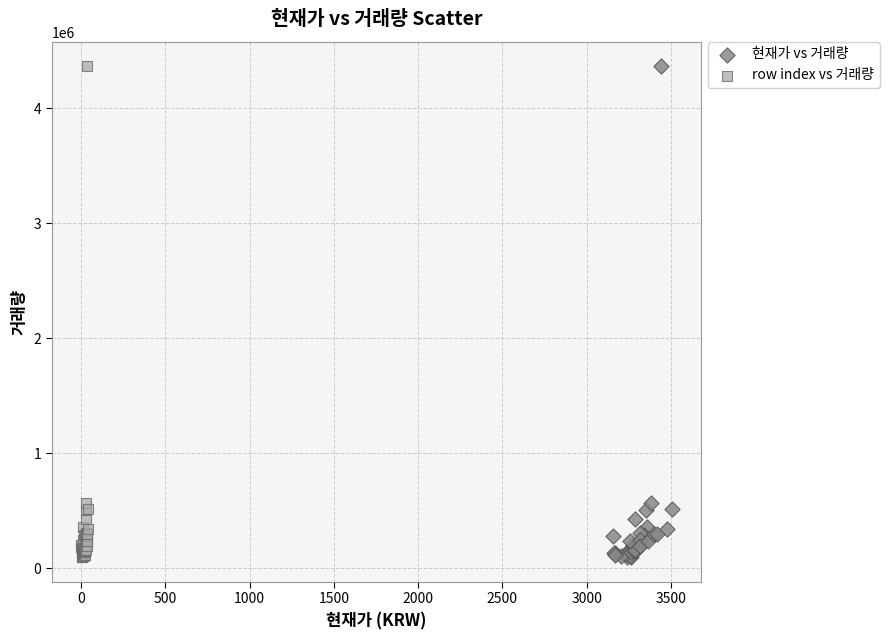

What are all the series names shown in the legend?

현재가 vs 거래량, row index vs 거래량